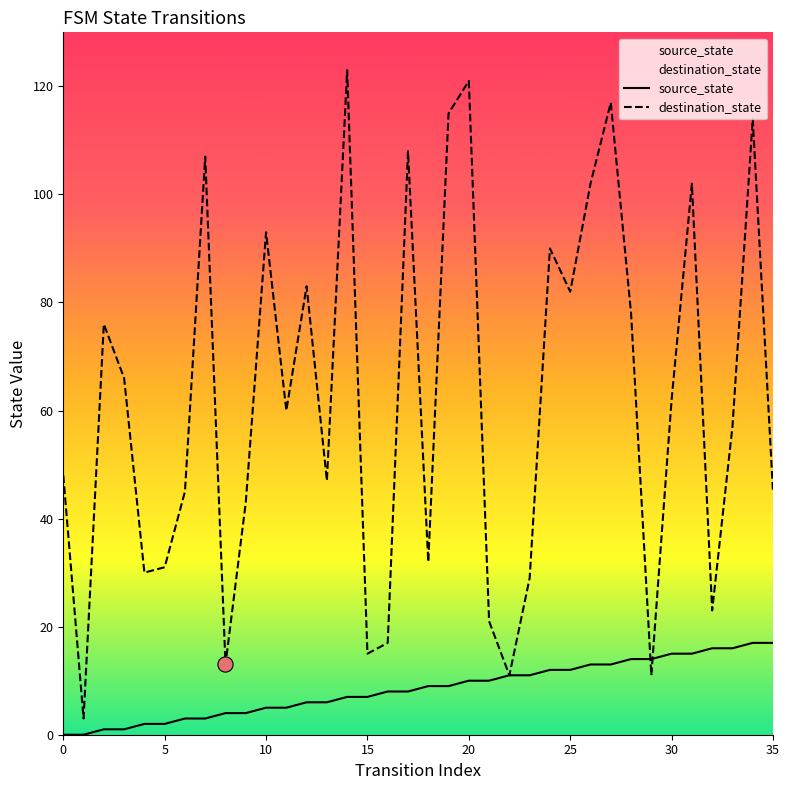

What are all the series names shown in the legend?

source_state, destination_state